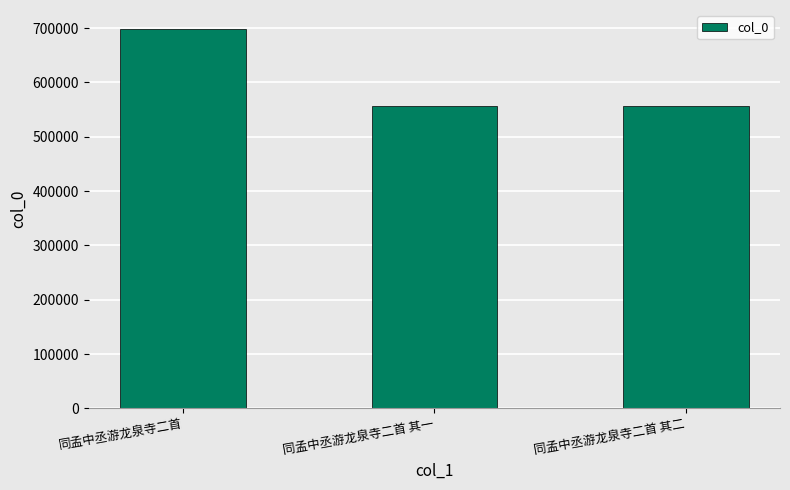

What is the label of the 2nd bar from the left?

同孟中丞游龙泉寺二首 其一